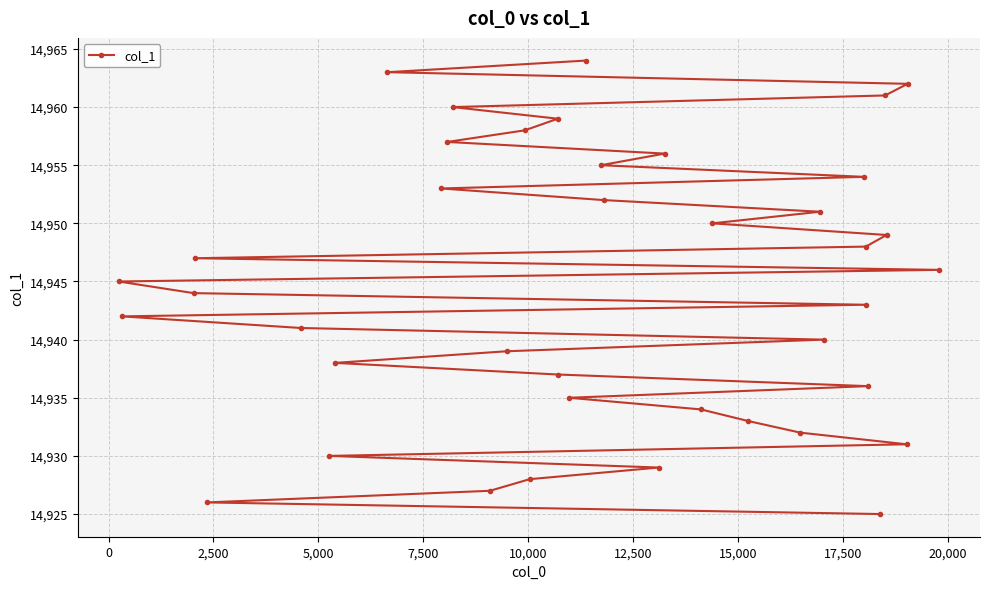

What is the sum of all values?

597780